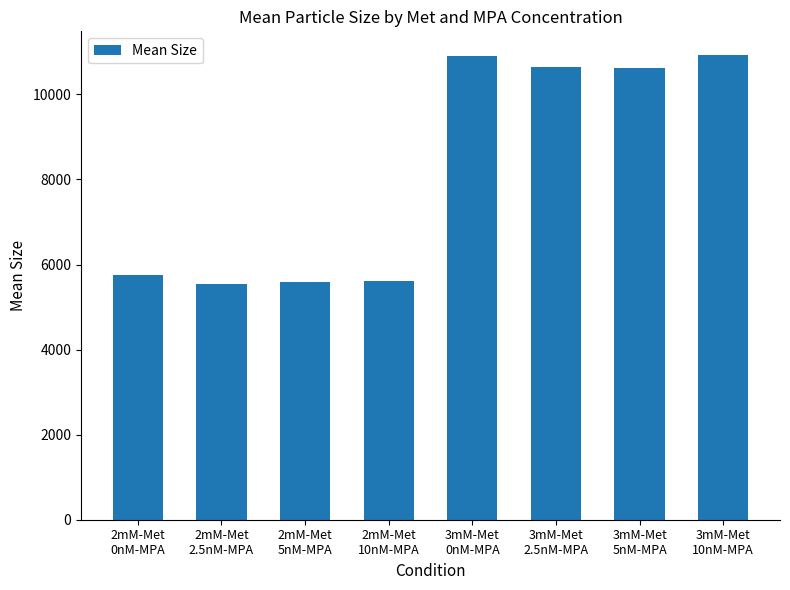

What is the average value?

8203.8